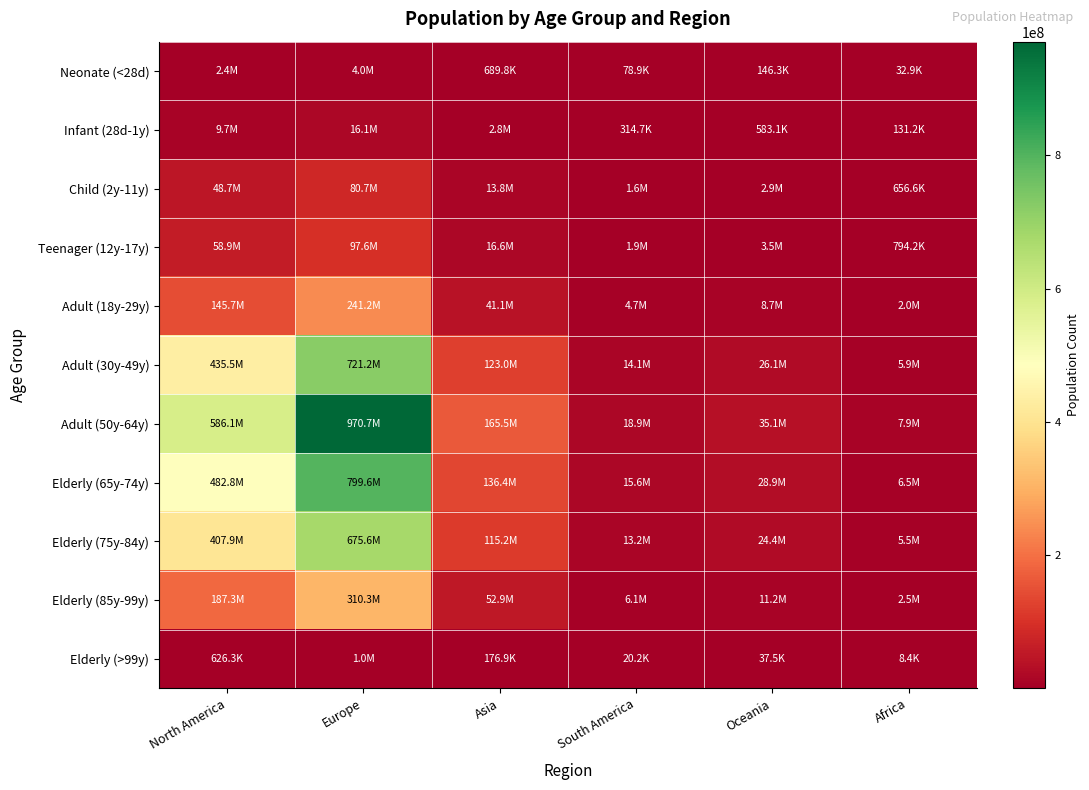

Reading left to right, what are all the values shown in this chart?

Neonate (<28d): North America=2442417.3	Europe=4045007.4	Asia=689754.9	South America=78936.1	Oceania=146250.2	Africa=32916.0
Infant (28d-1y): North America=9738356.5	Europe=16128171.3	Asia=2750176.8	South America=314732.4	Oceania=583125.8	Africa=131242.2
Child (2y-11y): North America=48723095.7	Europe=80692716.1	Asia=13759727.1	South America=1574674.2	Oceania=2917504.1	Africa=656632.9
Teenager (12y-17y): North America=58931147.8	Europe=97598773.5	Asia=16642549.1	South America=1904586.6	Oceania=3528754.9	Africa=794205.1
Adult (18y-29y): North America=145668278.4	Europe=241248403.1	Asia=41137693.2	South America=4707830.5	Oceania=8722512.1	Africa=1963146.7
Adult (30y-49y): North America=435470495.8	Europe=721204114.5	Asia=122979771.8	South America=14073903.5	Oceania=26075661.3	Africa=5868762.1
Adult (50y-64y): North America=586117547.7	Europe=970698109.5	Asia=165523503.9	South America=18942642.3	Oceania=35096298.8	Africa=7899006.9
Elderly (65y-74y): North America=482815817.5	Europe=799615031.3	Asia=136350406.4	South America=15604049.6	Oceania=28910665.2	Africa=6506827.0
Elderly (75y-84y): North America=407946330.3	Europe=675619989.9	Asia=115206764.0	South America=13184354.3	Oceania=24427534.0	Africa=5497823.6
Elderly (85y-99y): North America=187345939.2	Europe=310272827.8	Asia=52907742.5	South America=6054804.4	Oceania=11218140.6	Africa=2524829.5
Elderly (>99y): North America=626261.0	Europe=1037181.6	Asia=176860.3	South America=20240.0	Oceania=37500.1	Africa=8440.0